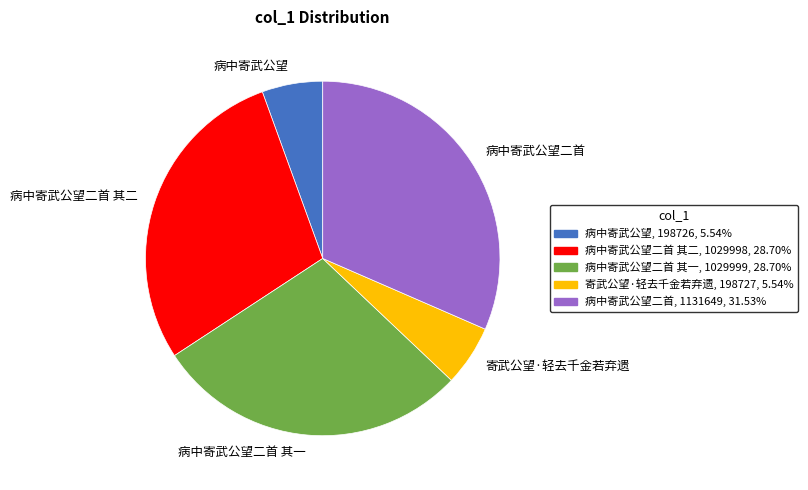

Do 寄武公望·轻去千金若弃遗 and 病中寄武公望二首 together represent more than half of the pie?

No